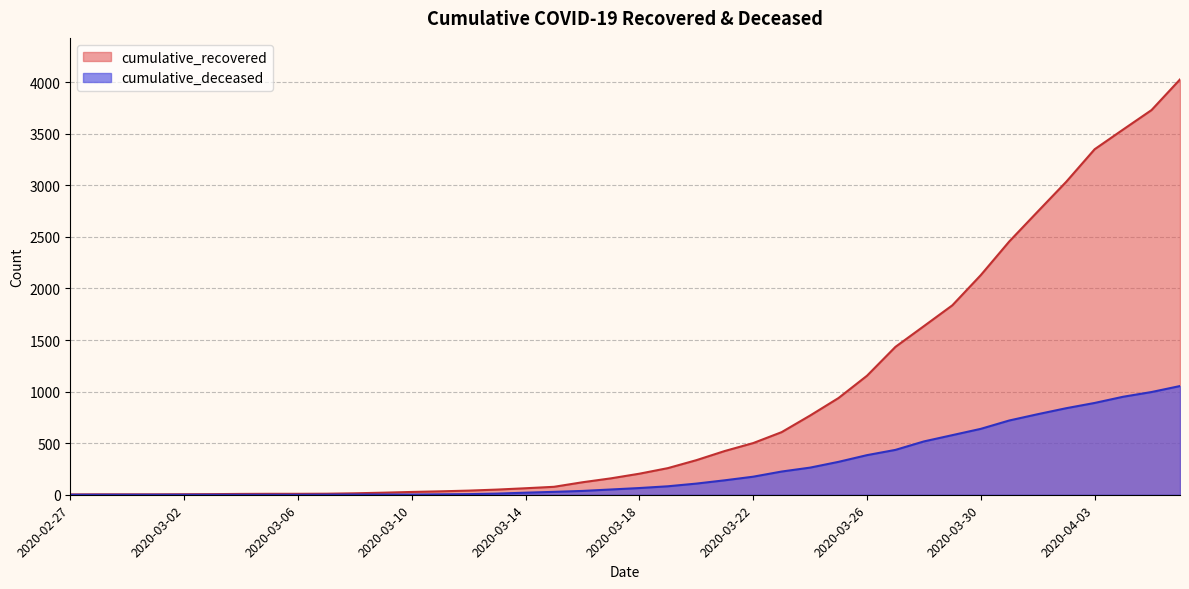

Is the value of cumulative_deceased at 2020-03-15 greater than the value of cumulative_recovered at 2020-03-19?

No